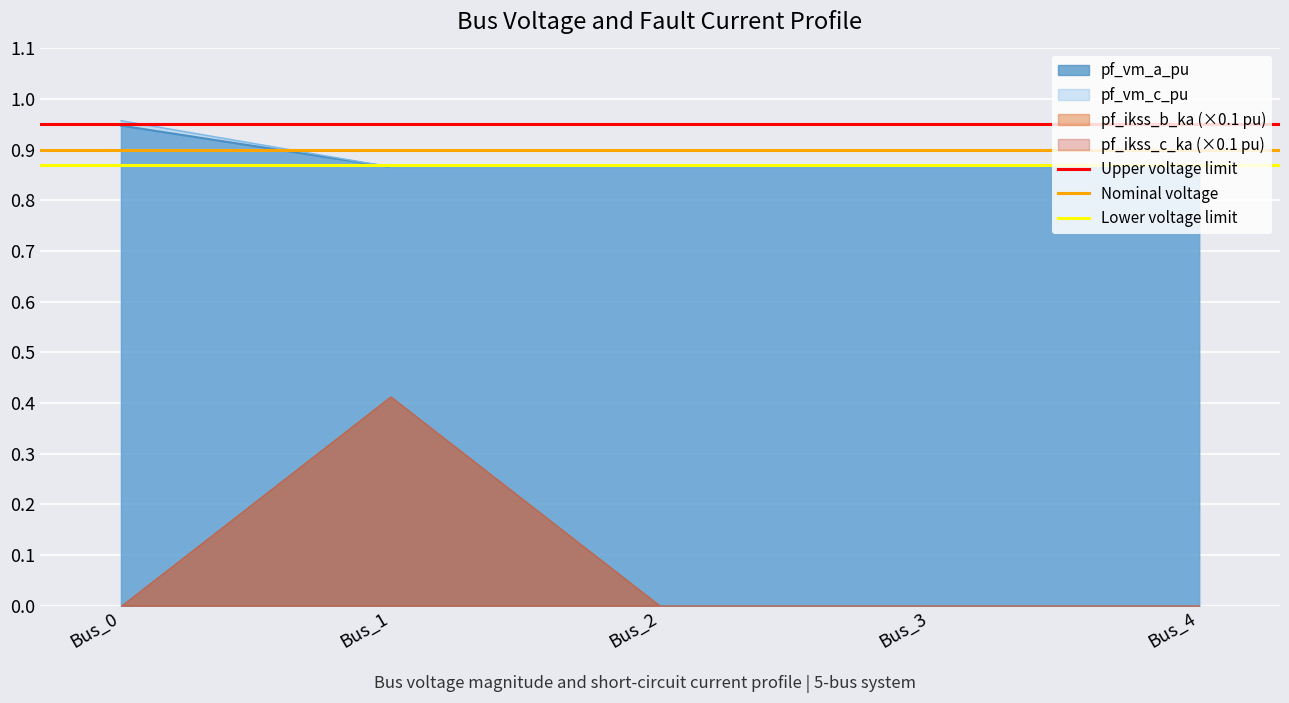

At which label does pf_vm_c_pu reach its peak?

Bus_0